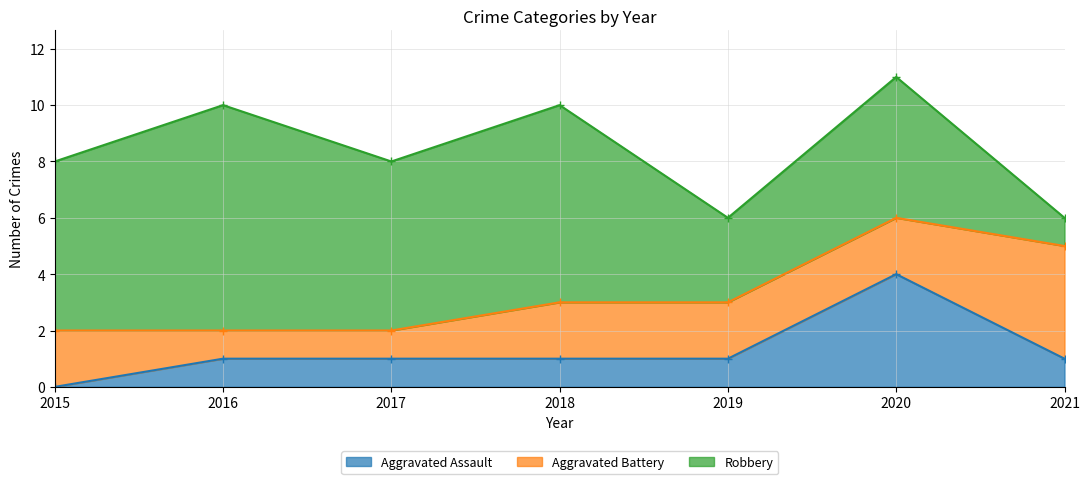

At how many categories does at least one series exceed 0?

7